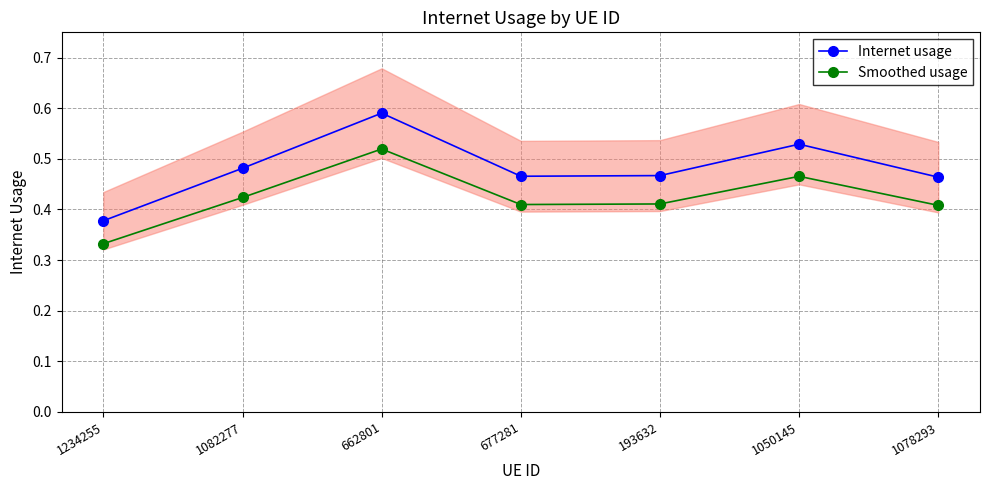

Which series has the largest total across all categories?

Internet usage